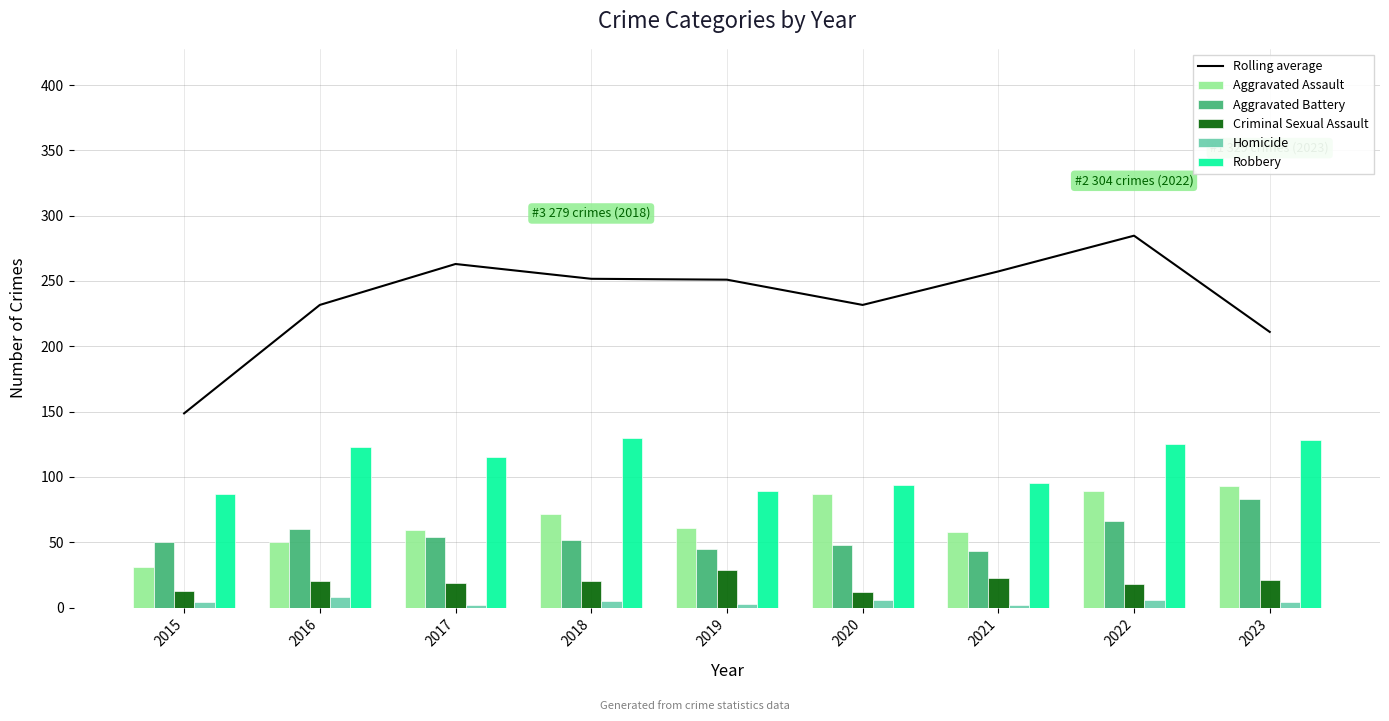

Reading right to left, what are all the values shown in this chart?

Rolling average: 2023=211.0	2022=284.7	2021=257.3	2020=231.7	2019=251.0	2018=251.7	2017=263.0	2016=231.7	2015=148.7
Aggravated Assault: 2023=93.0	2022=89.0	2021=58.0	2020=87.0	2019=61.0	2018=72.0	2017=59.0	2016=50.0	2015=31.0
Aggravated Battery: 2023=83.0	2022=66.0	2021=43.0	2020=48.0	2019=45.0	2018=52.0	2017=54.0	2016=60.0	2015=50.0
Criminal Sexual Assault: 2023=21.0	2022=18.0	2021=23.0	2020=12.0	2019=29.0	2018=20.0	2017=19.0	2016=20.0	2015=13.0
Homicide: 2023=4.0	2022=6.0	2021=2.0	2020=6.0	2019=3.0	2018=5.0	2017=2.0	2016=8.0	2015=4.0
Robbery: 2023=128.0	2022=125.0	2021=95.0	2020=94.0	2019=89.0	2018=130.0	2017=115.0	2016=123.0	2015=87.0